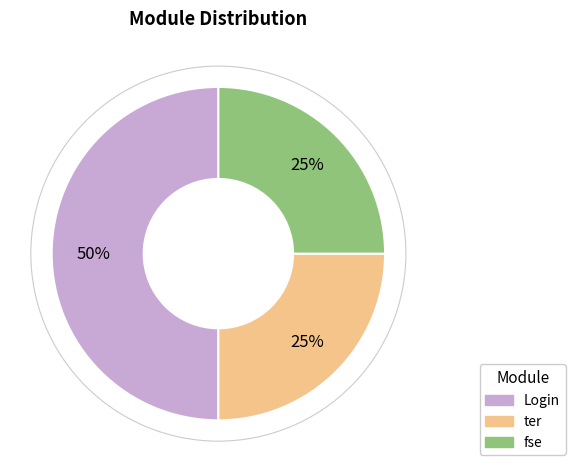

How many slices are in this pie chart?

3